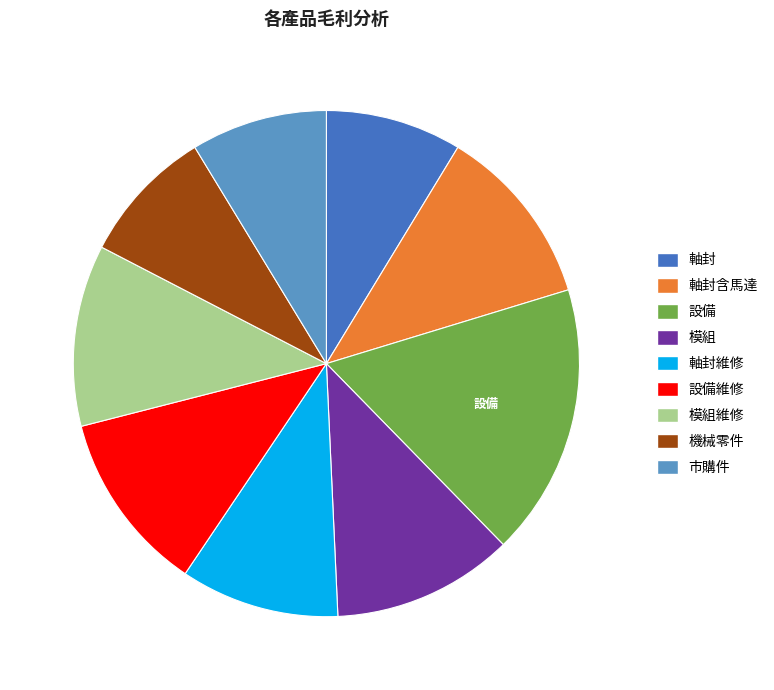

Which has a higher value, 機械零件 or 軸封維修?

軸封維修